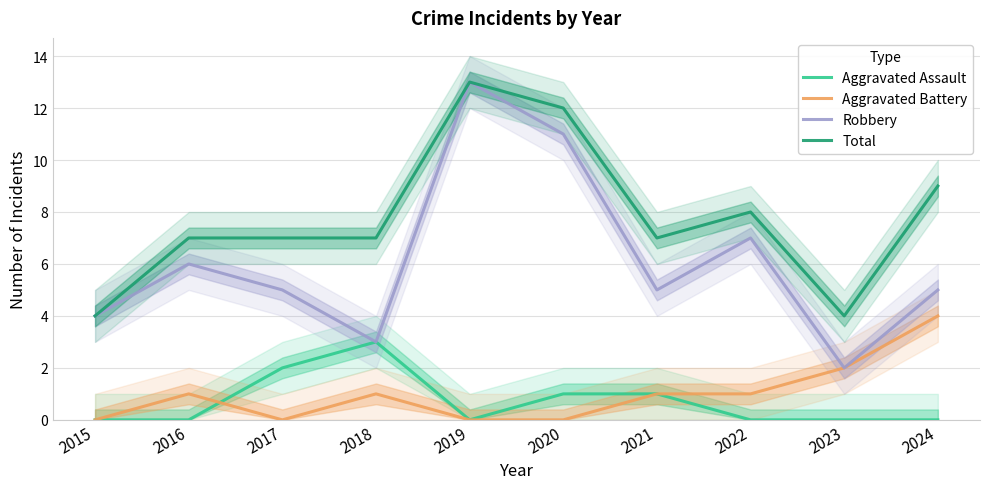

What is the maximum value shown in the chart?

13